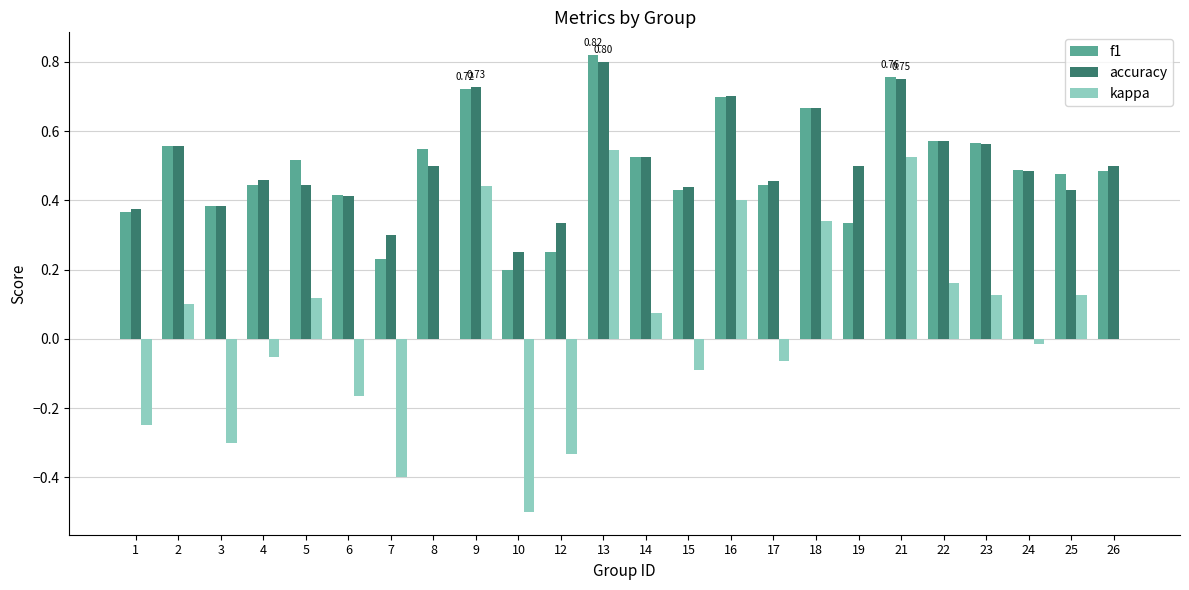

What is the sum of the accuracy values at 26 and 14?

1.0